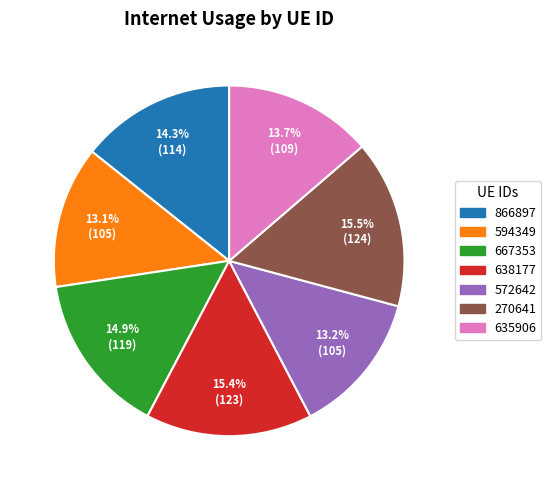

Do 270641 and 667353 together represent more than half of the pie?

No